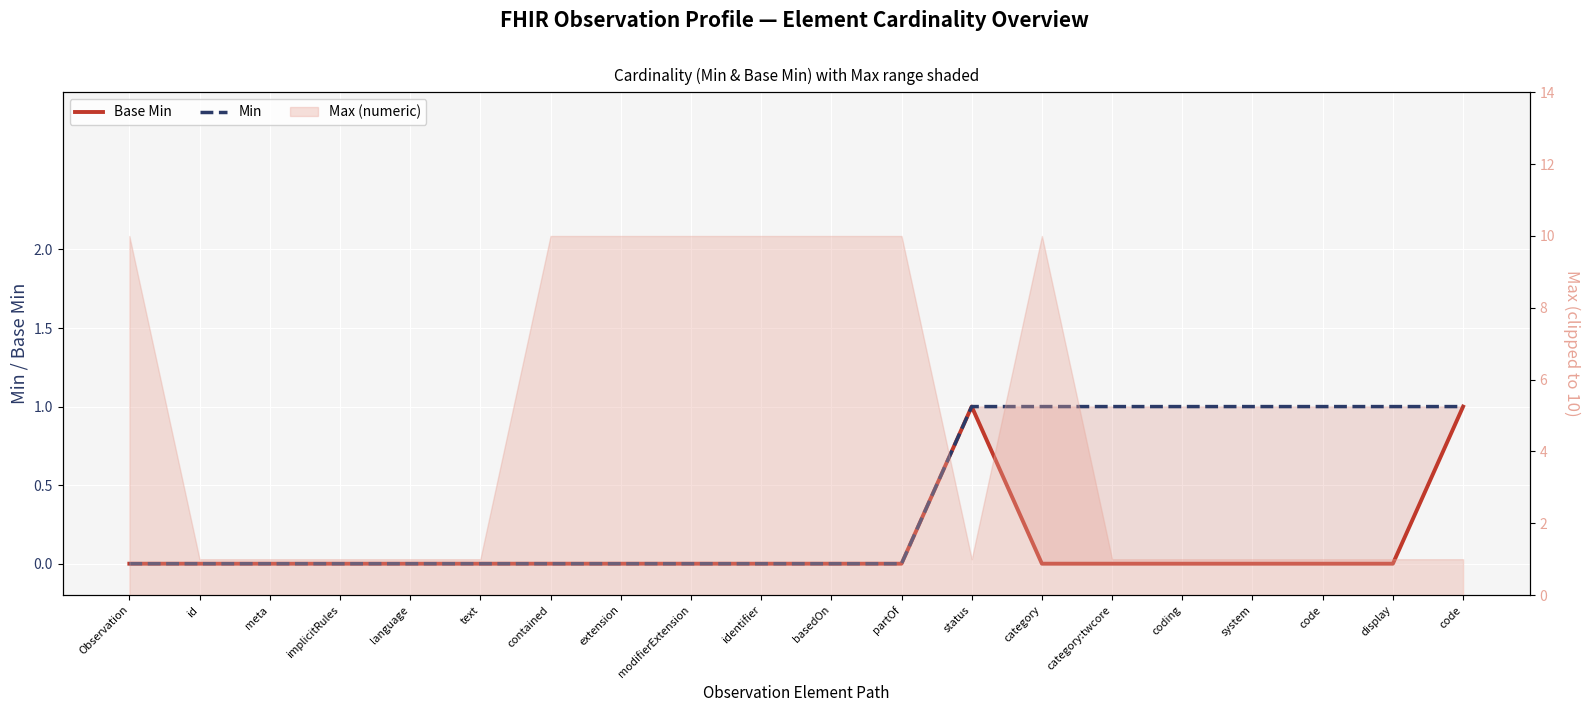

True or false: Min and Base Min intersect in this chart.

False